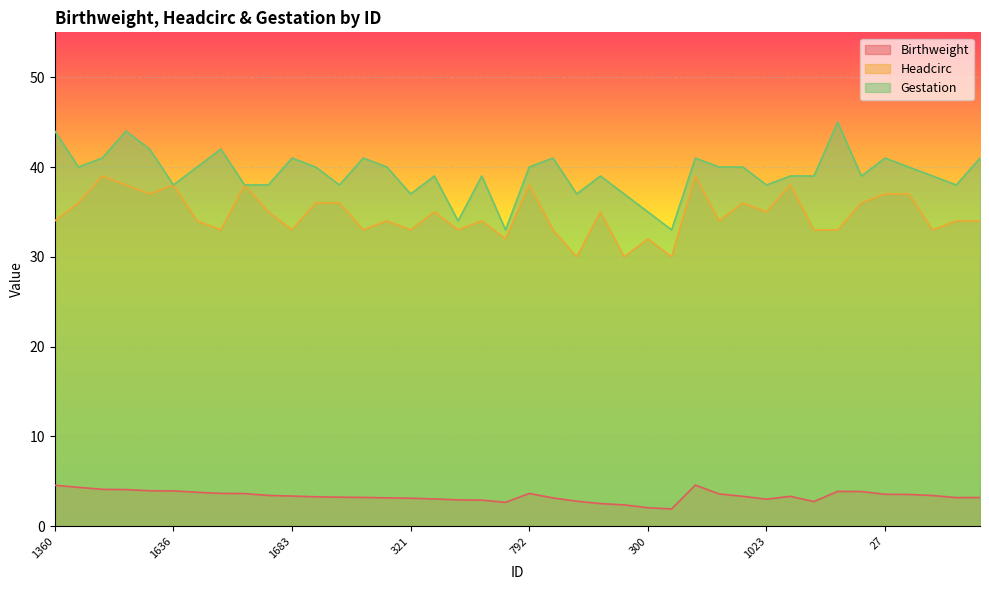

Reading right to left, what are all the values shown in this chart?

Birthweight: 3.2	3.2	3.4	3.5	3.5	3.9	3.9	2.7	3.3	3.0	3.3	3.6	4.6	1.9	2.0	2.4	2.5	2.8	3.1	3.6	2.6	2.9	2.9	3.0	3.1	3.1	3.2	3.2	3.3	3.4	3.4	3.6	3.6	3.8	3.9	3.9	4.1	4.1	4.3	4.5
Headcirc: 34.0	34.0	33.0	37.0	37.0	36.0	33.0	33.0	38.0	35.0	36.0	34.0	39.0	30.0	32.0	30.0	35.0	30.0	33.0	38.0	32.0	34.0	33.0	35.0	33.0	34.0	33.0	36.0	36.0	33.0	35.0	38.0	33.0	34.0	38.0	37.0	38.0	39.0	36.0	34.0
Gestation: 41.0	38.0	39.0	40.0	41.0	39.0	45.0	39.0	39.0	38.0	40.0	40.0	41.0	33.0	35.0	37.0	39.0	37.0	41.0	40.0	33.0	39.0	34.0	39.0	37.0	40.0	41.0	38.0	40.0	41.0	38.0	38.0	42.0	40.0	38.0	42.0	44.0	41.0	40.0	44.0